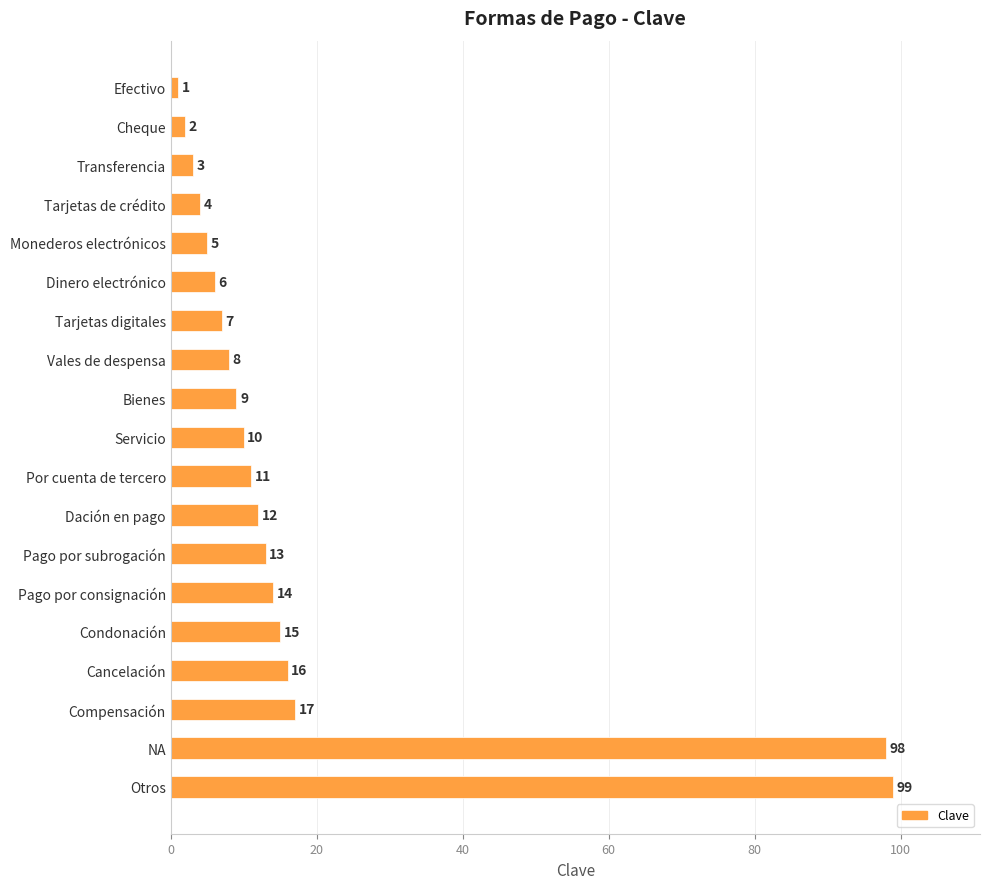

What is the difference between the second highest and second lowest values?

96